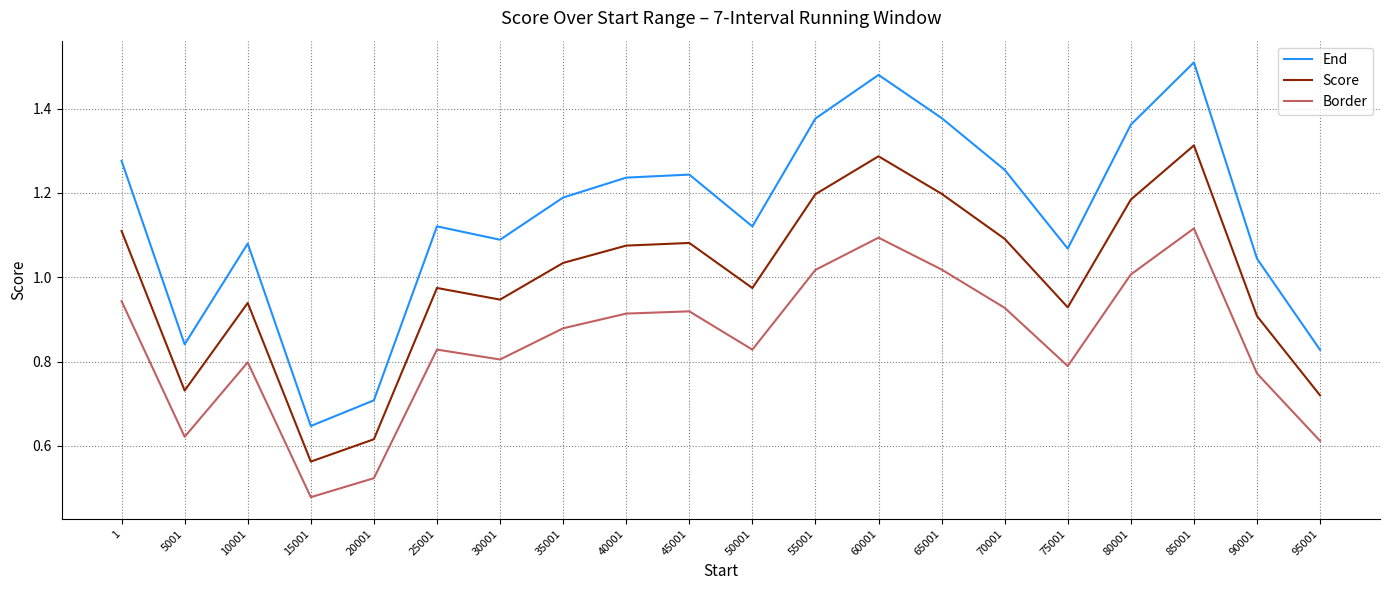

True or false: Border and Score intersect in this chart.

False